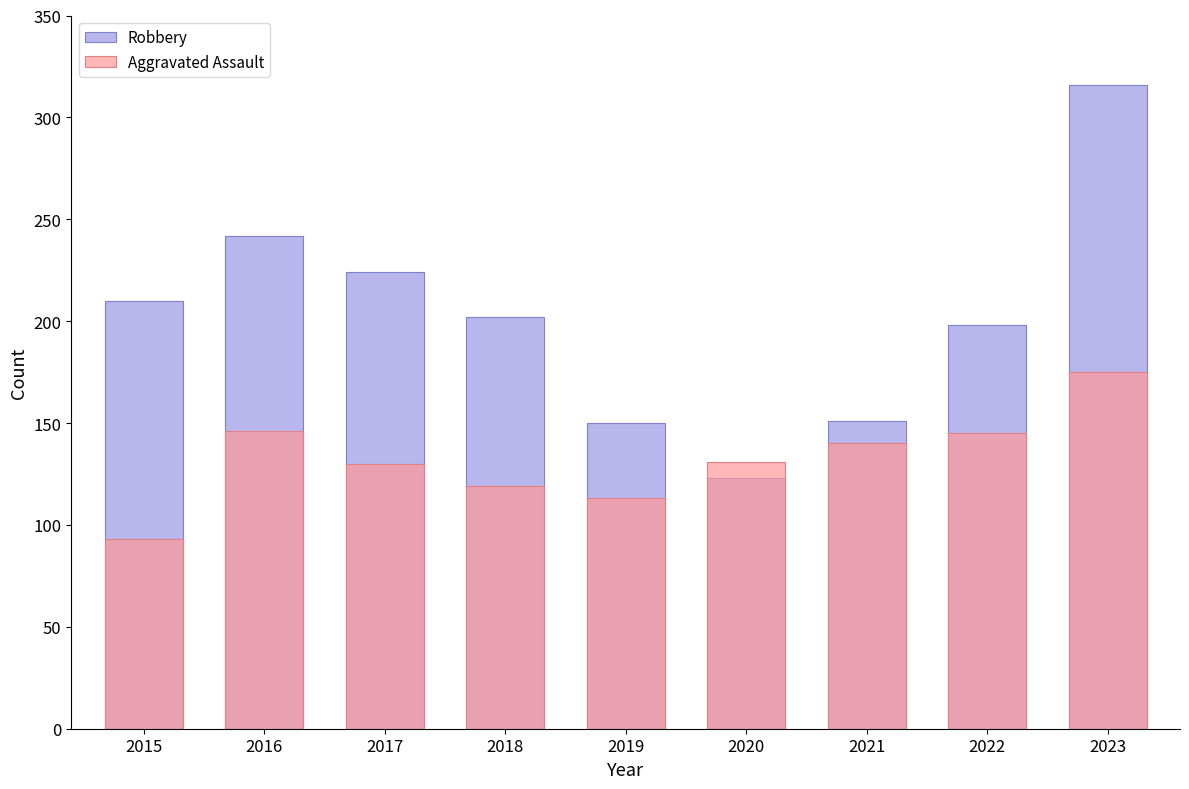

At how many categories does at least one series exceed 238?

2